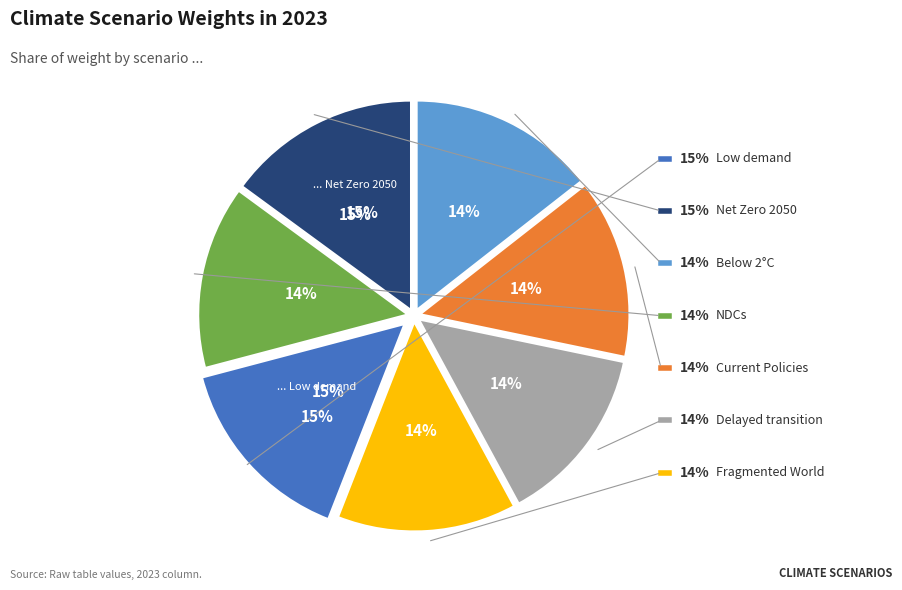

How much of the chart is everything except Below 2°C?

85.6%